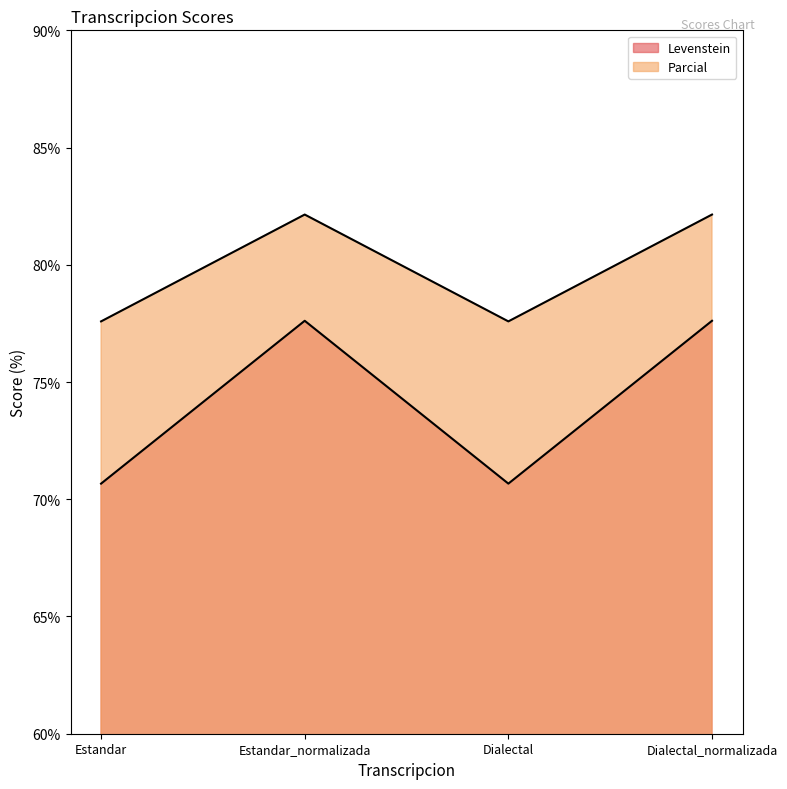

Reading right to left, list all the values displayed in this chart.

Levenstein: Dialectal_normalizada=77.6	Dialectal=70.7	Estandar_normalizada=77.6	Estandar=70.7
Parcial: Dialectal_normalizada=82.1	Dialectal=77.6	Estandar_normalizada=82.1	Estandar=77.6